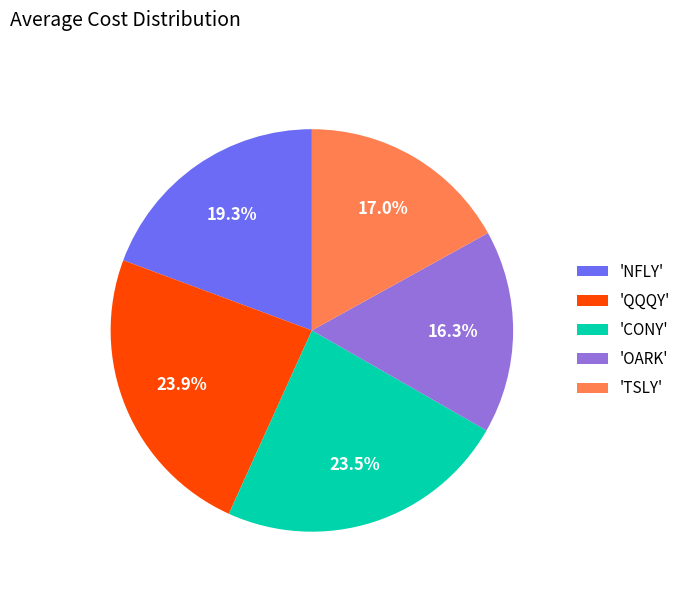

Which has a higher value, 'CONY' or 'OARK'?

'CONY'